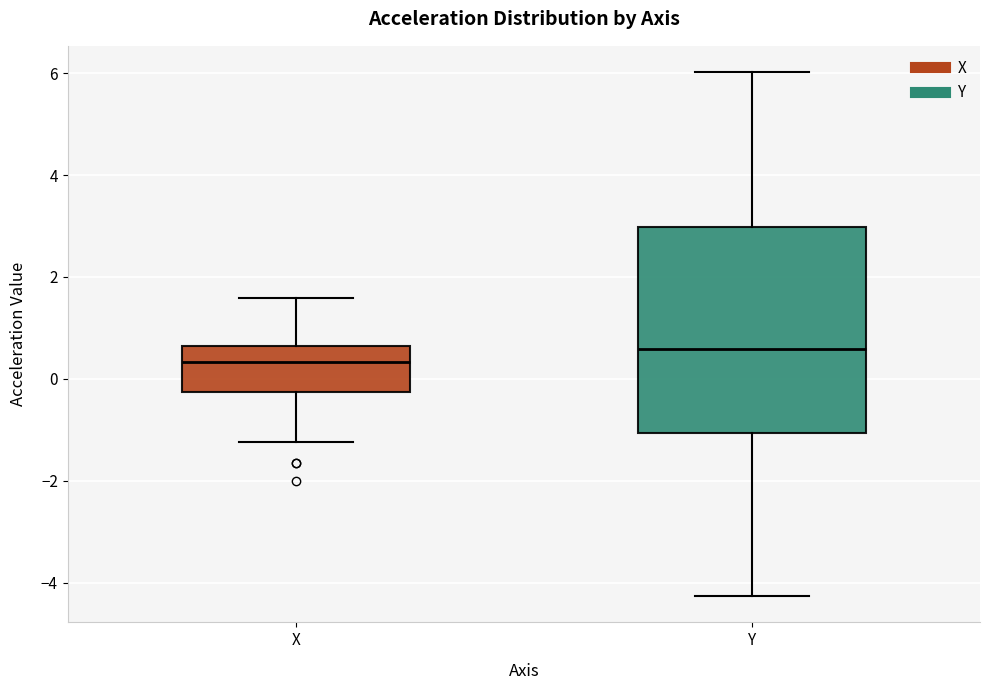

Reading left to right, transcribe this box plot: for each box, give where its median line is, the range the box spans, and where its two whiskers end, as read against the y-axis. The values are not printed on the chart, so give them approximately, as read against the axis.

X: median 0.4, box -0.2 to 0.6, whiskers -1.2 to 1.6
Y: median 0.6, box -1.0 to 3.0, whiskers -4.2 to 6.0